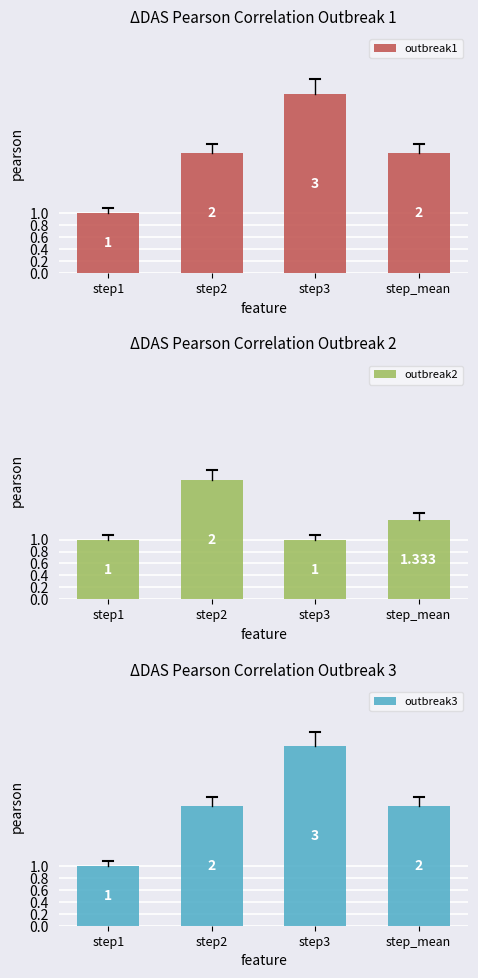

Where does the outbreak3 series first go above 2?

step3